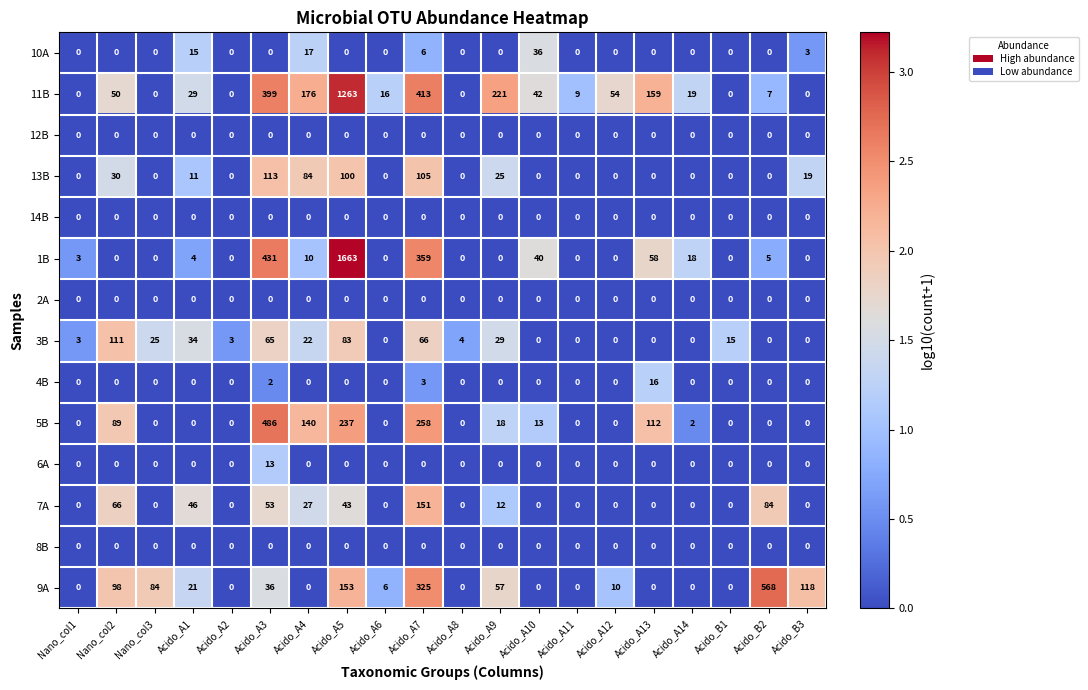

At which category is the sum across all series the highest?

Acido_A5